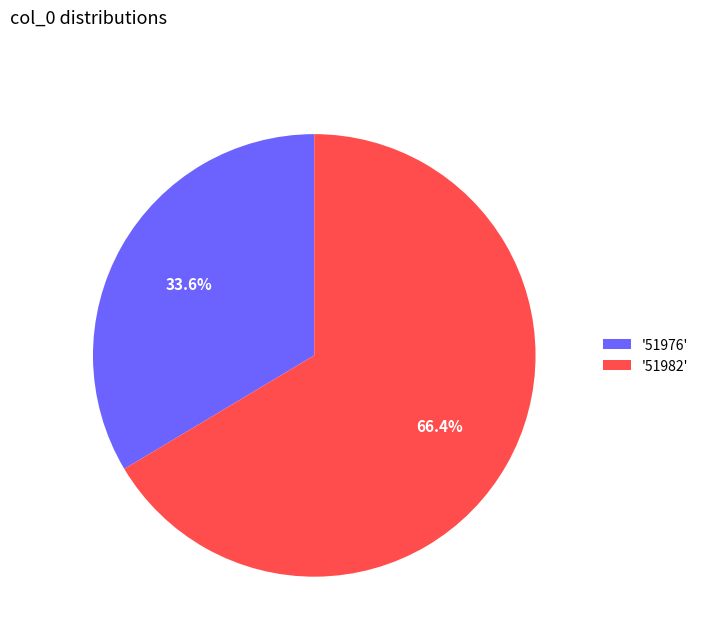

Which slice represents more than half of the pie?

'51982'